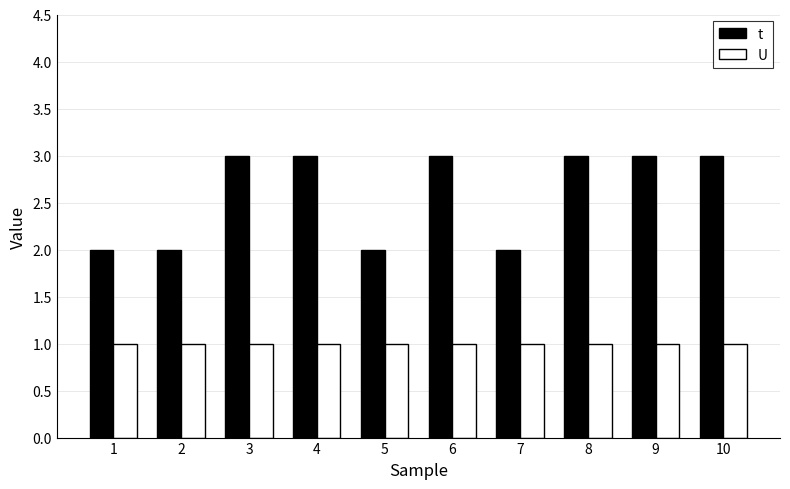

Reading left to right, list all the values displayed in this chart.

t: 2	2	3	3	2	3	2	3	3	3
U: 1	1	1	1	1	1	1	1	1	1